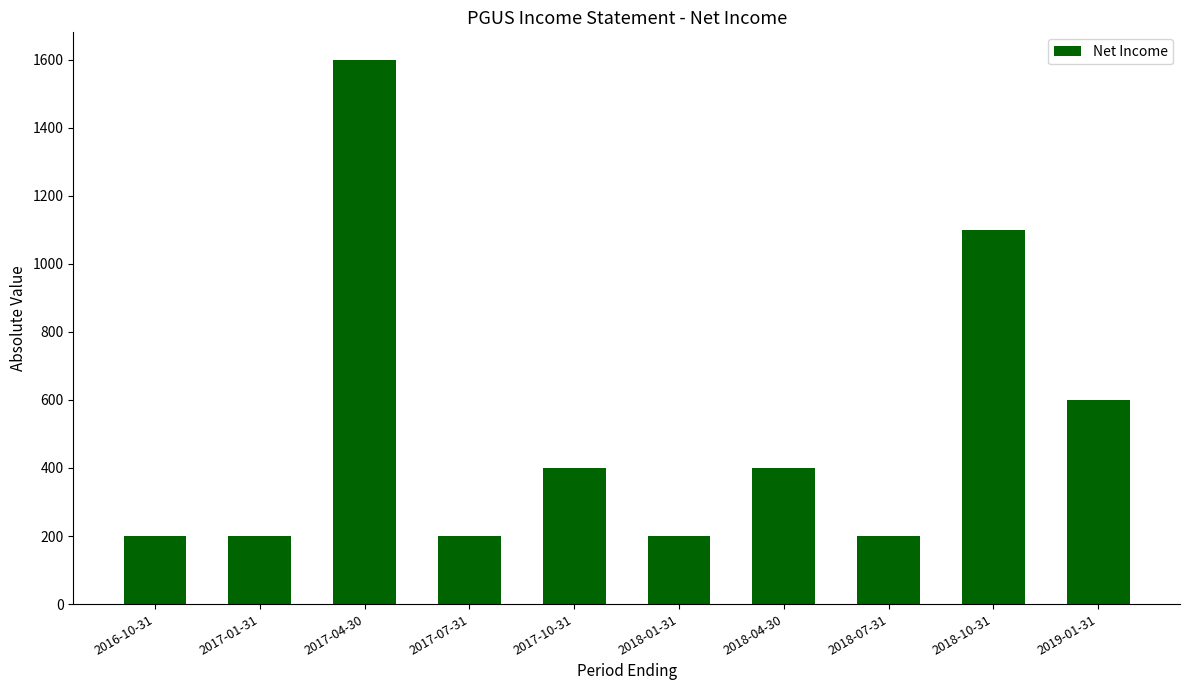

What is the minimum value shown in the chart?

200